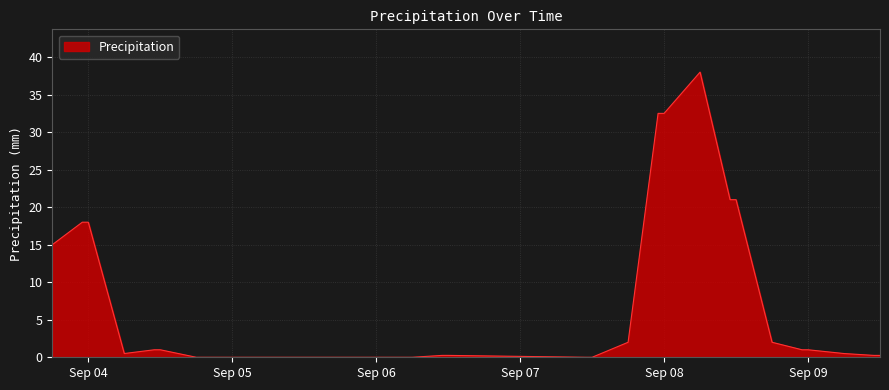

What is the difference between the maximum and minimum values?

38.0